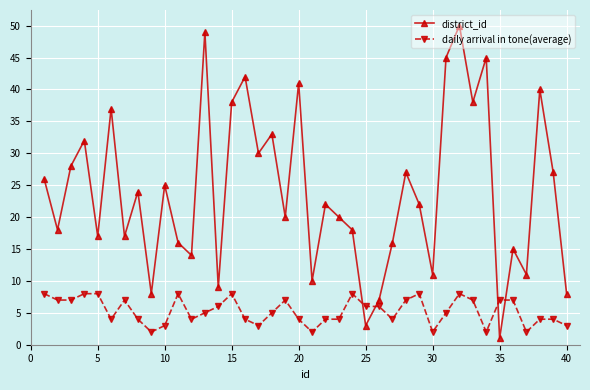

True or false: district_id and daily arrival in tone(average) cross at least once.

True